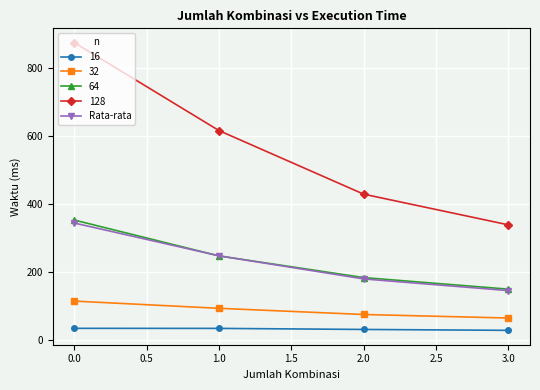

Count the number of data series in this chart.

5